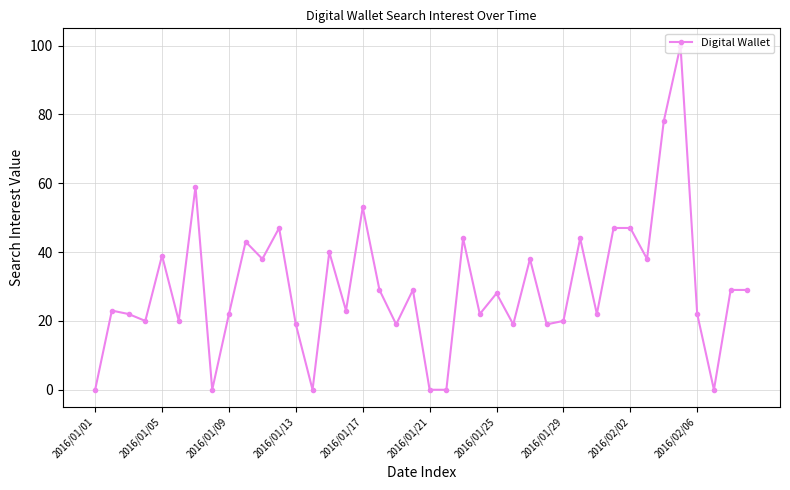

What is the maximum value shown in the chart?

100